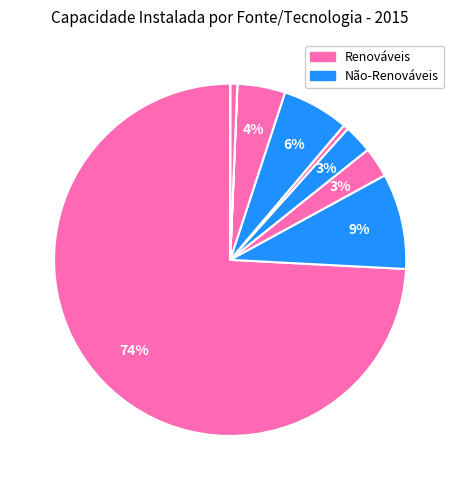

How many segments does this pie chart have?

10